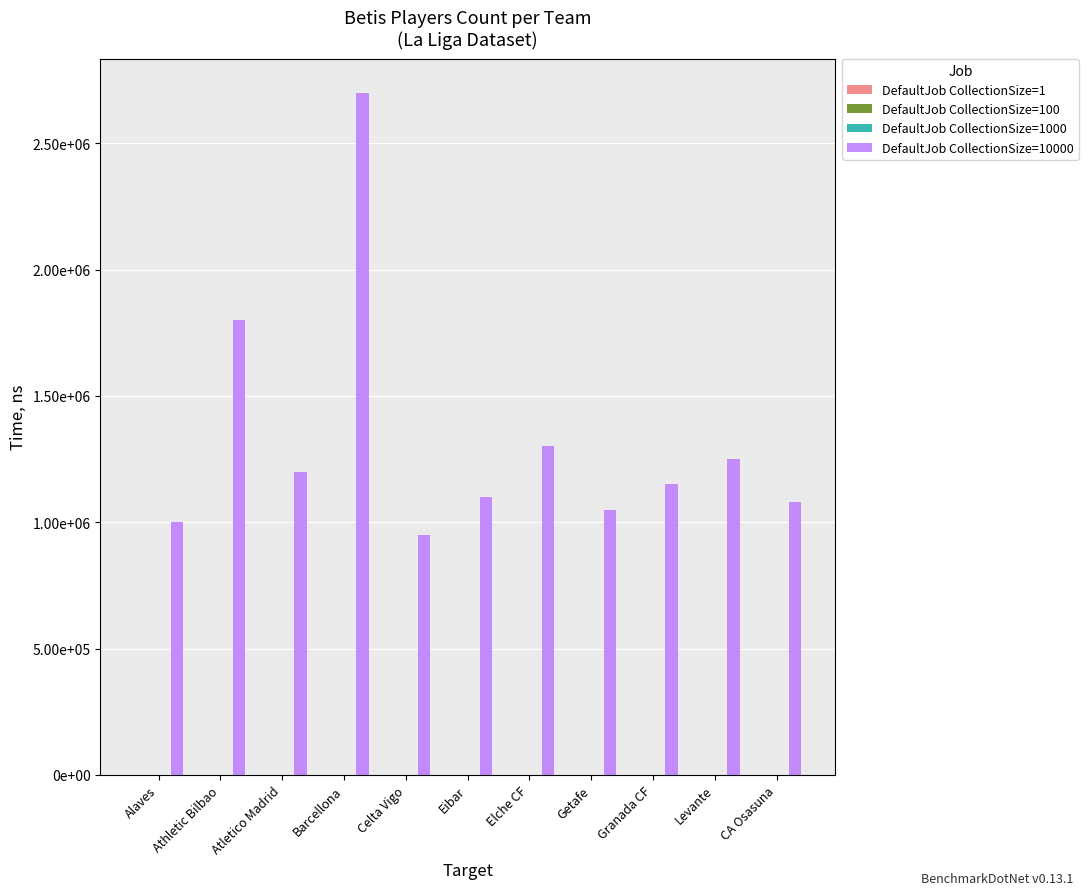

Are the bars grouped side by side (vs. stacked)?

Yes